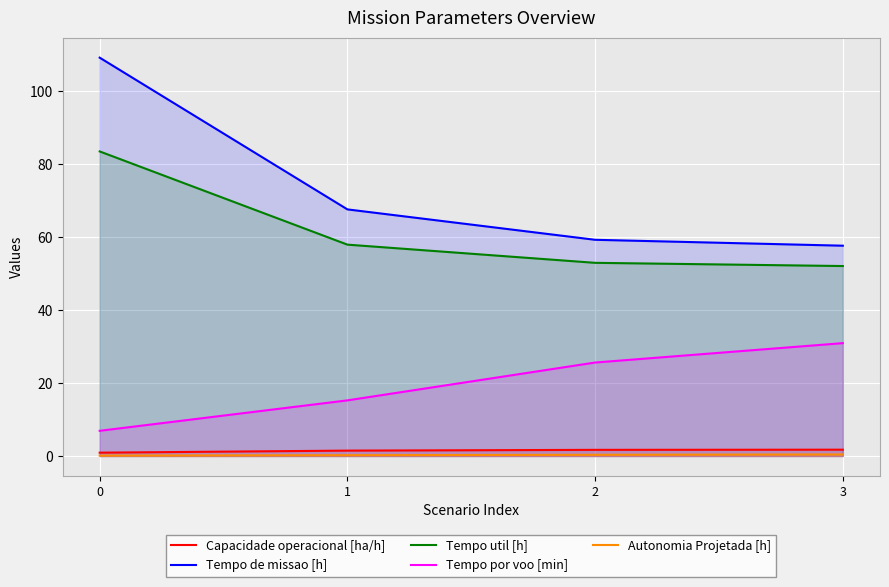

What are all the series names shown in the legend?

Capacidade operacional [ha/h], Tempo de missao [h], Tempo util [h], Tempo por voo [min], Autonomia Projetada [h]